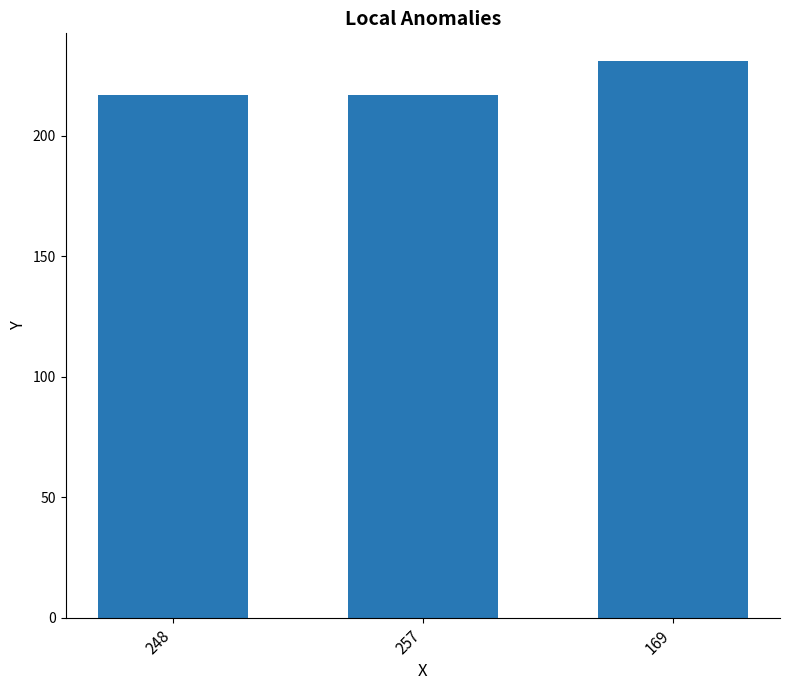

Reading left to right, extract all data points from this chart.

248=217	257=217	169=231